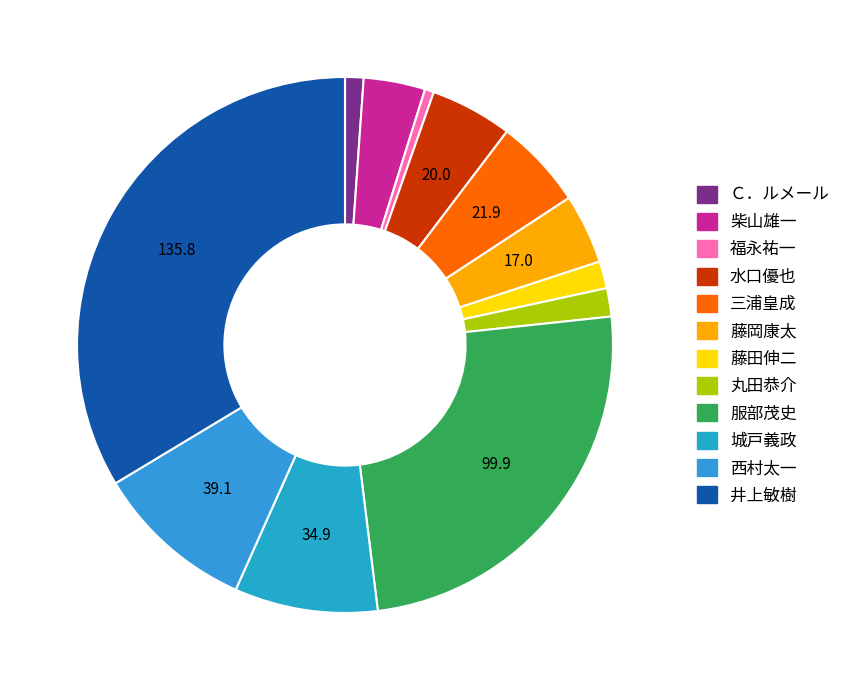

Count the number of slices in the pie.

12